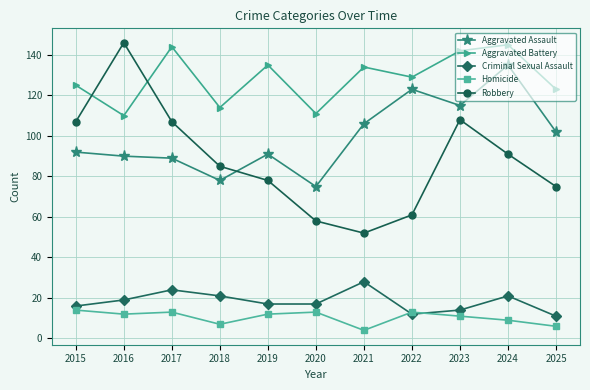

At which category does Aggravated Battery reach its first local valley?

2016